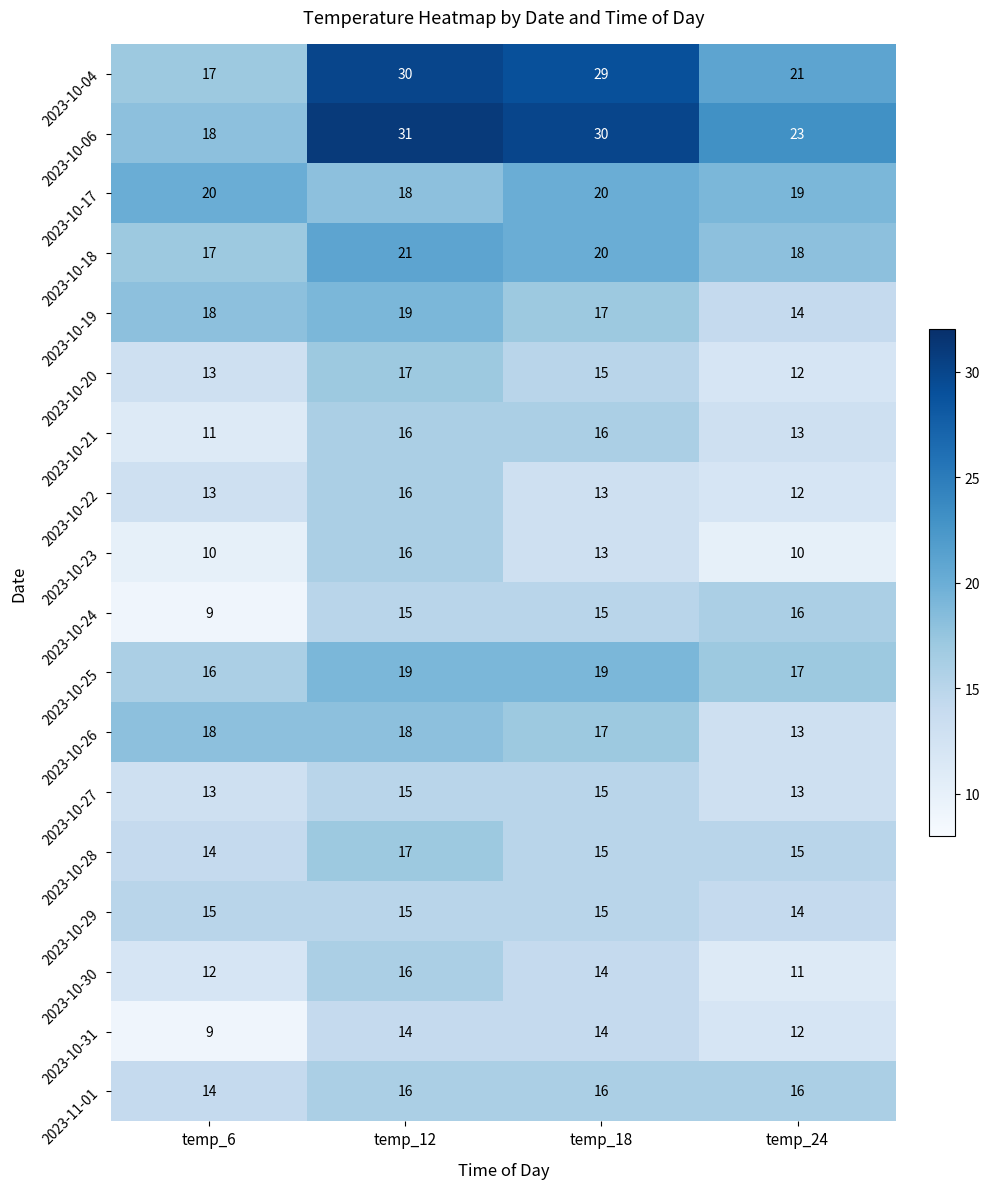

At which category does the chart reach its minimum across all series?

temp_6